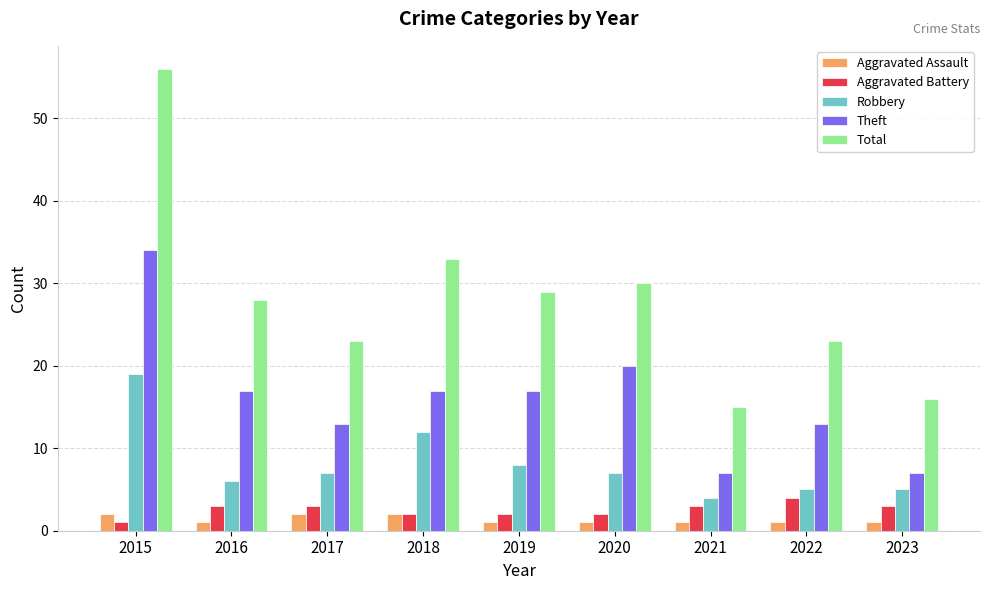

Which series has the largest total across all categories?

Total